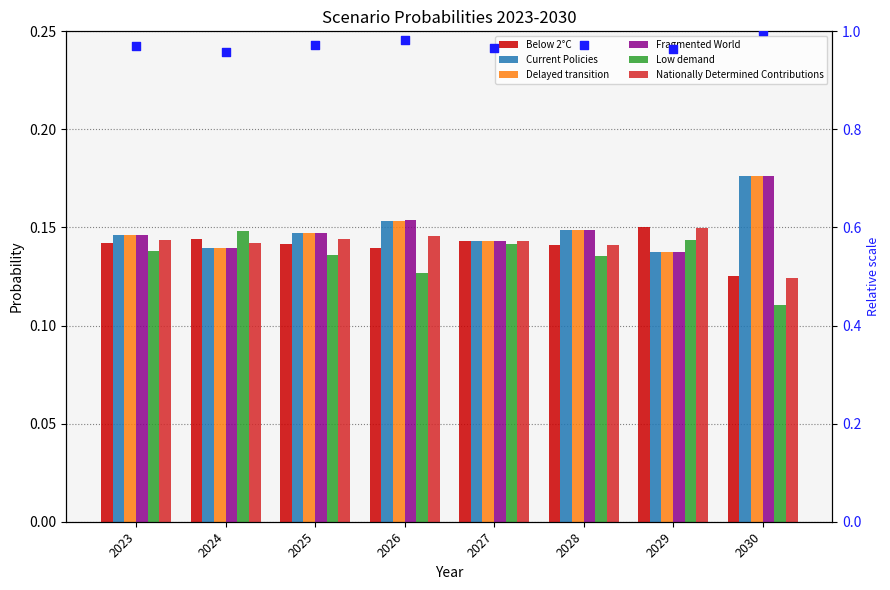

At how many categories does at least one series exceed 0?

8